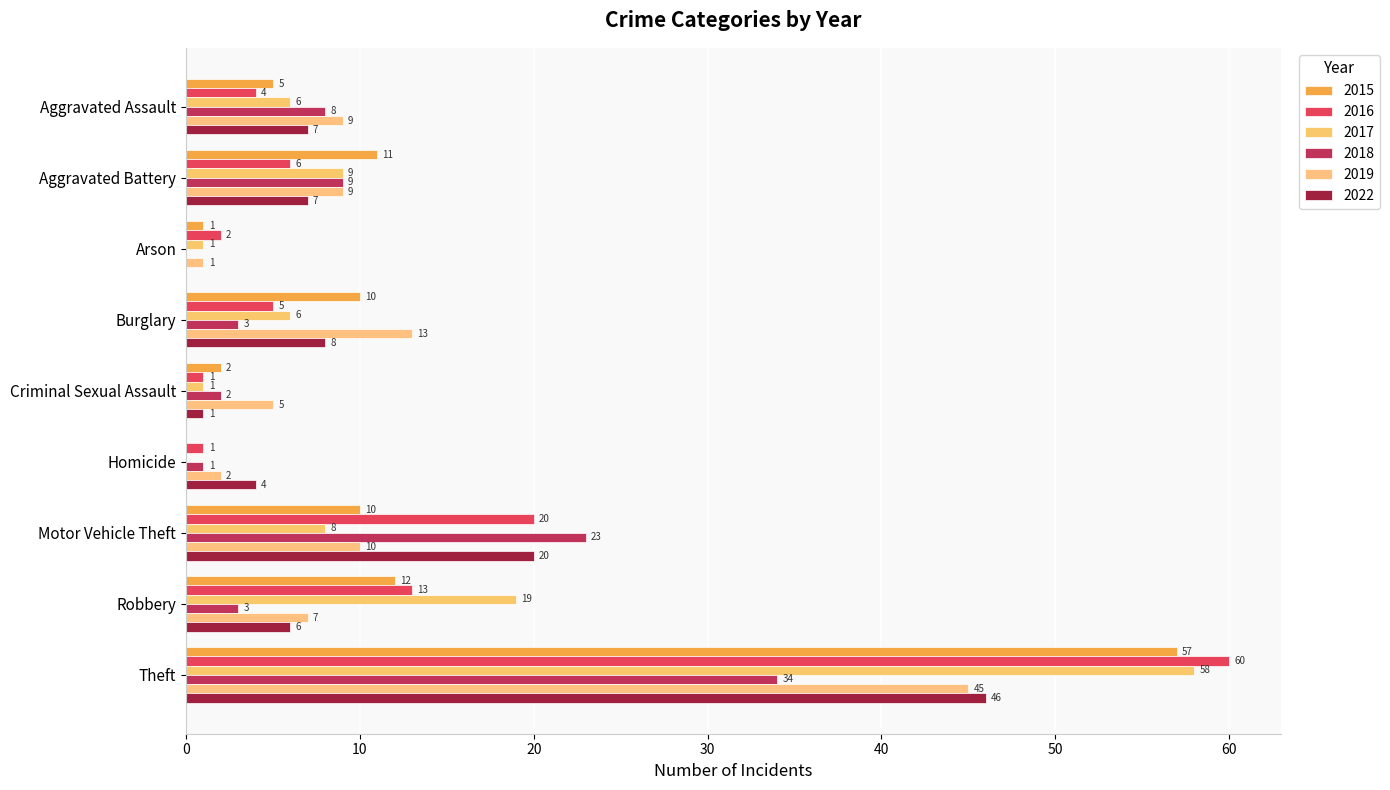

How many series are shown in this chart?

6